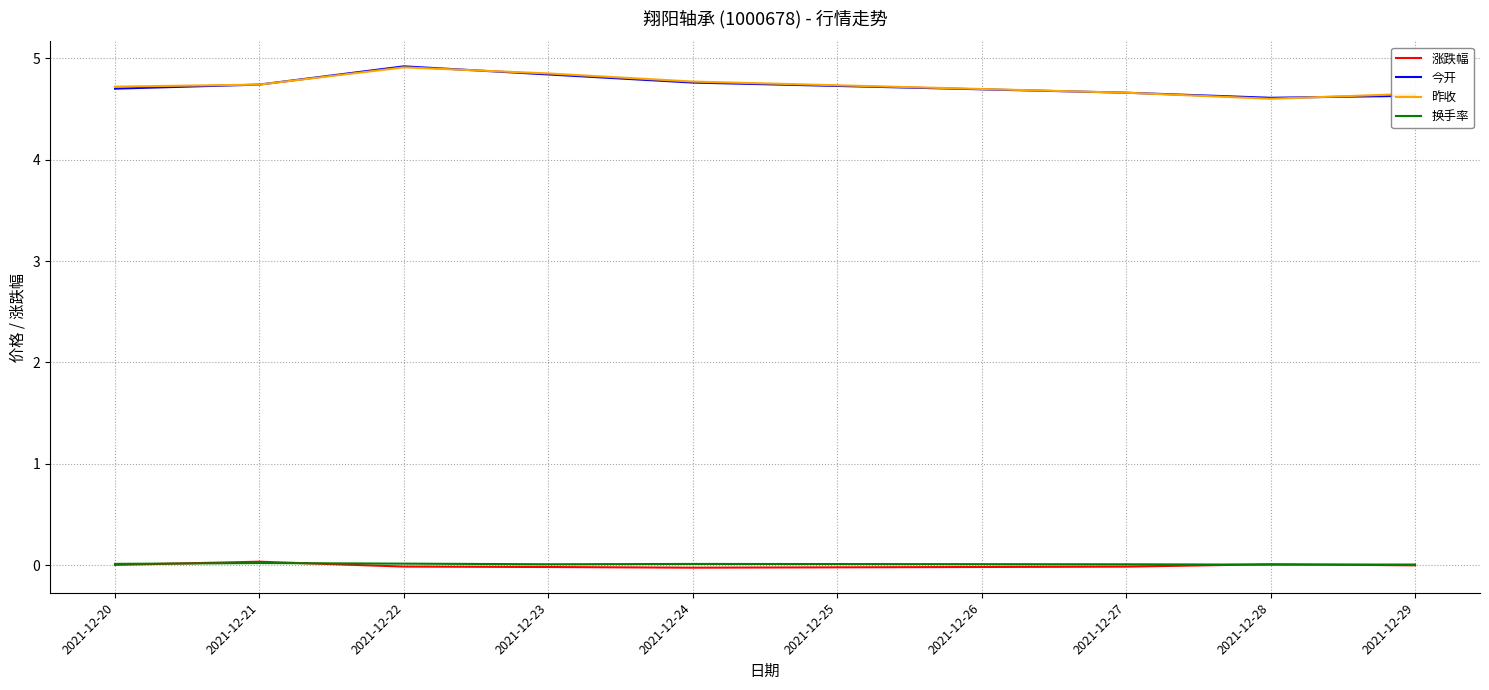

Is the value of 今开 at 2021-12-20 greater than the value of 换手率 at 2021-12-21?

Yes